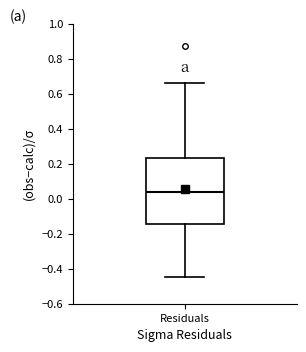

Transcribe this box plot: give where the median line is, the range the box spans, and where the two whiskers end, as read against the y-axis. The values are not printed on the chart, so give them approximately, as read against the axis.

median 0.04, box -0.14 to 0.24, whiskers -0.44 to 0.66